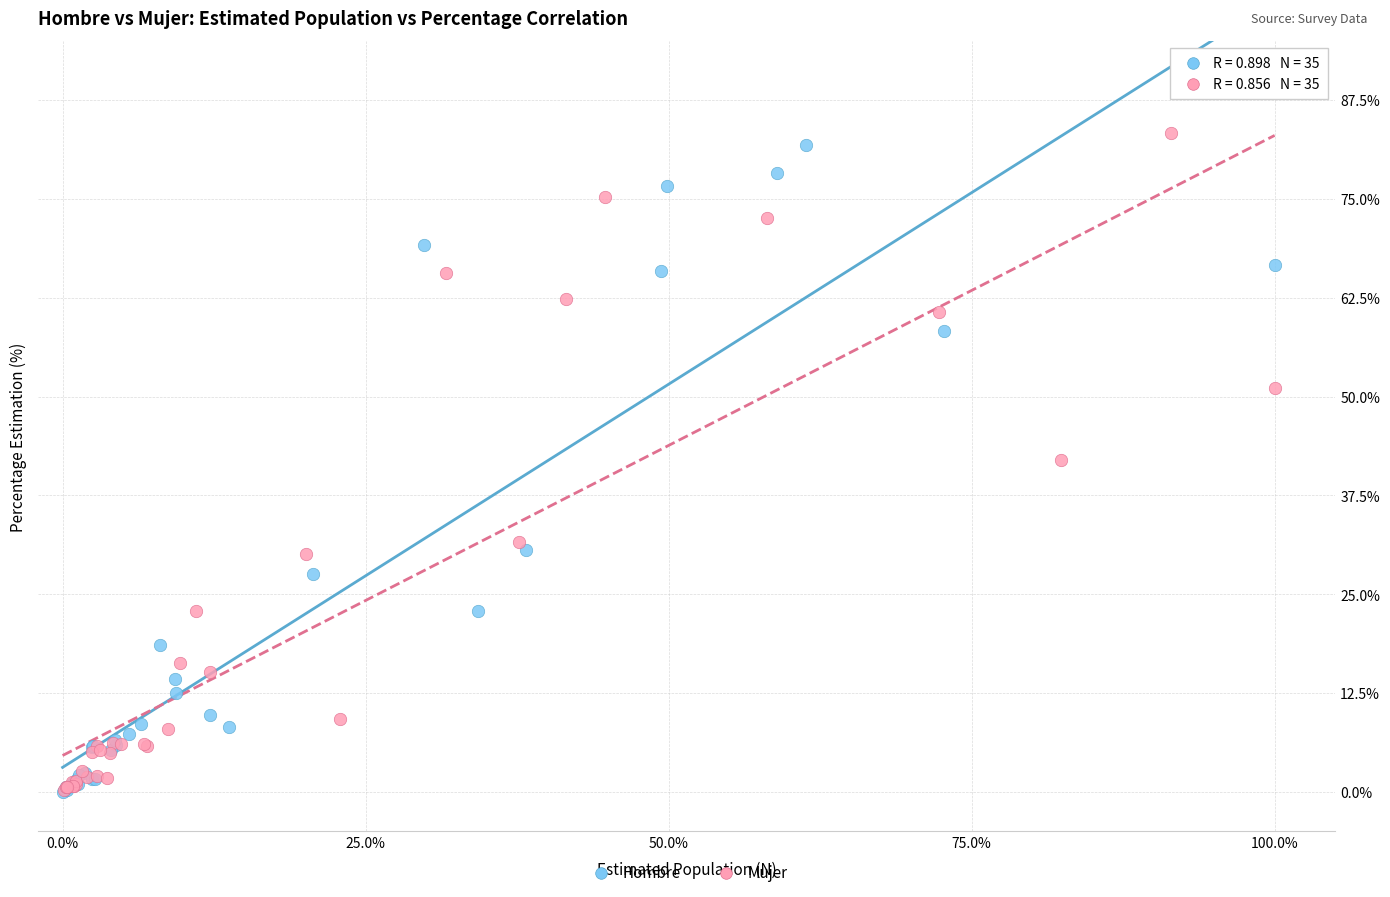

Which series has the widest spread of Y values?

Mujer